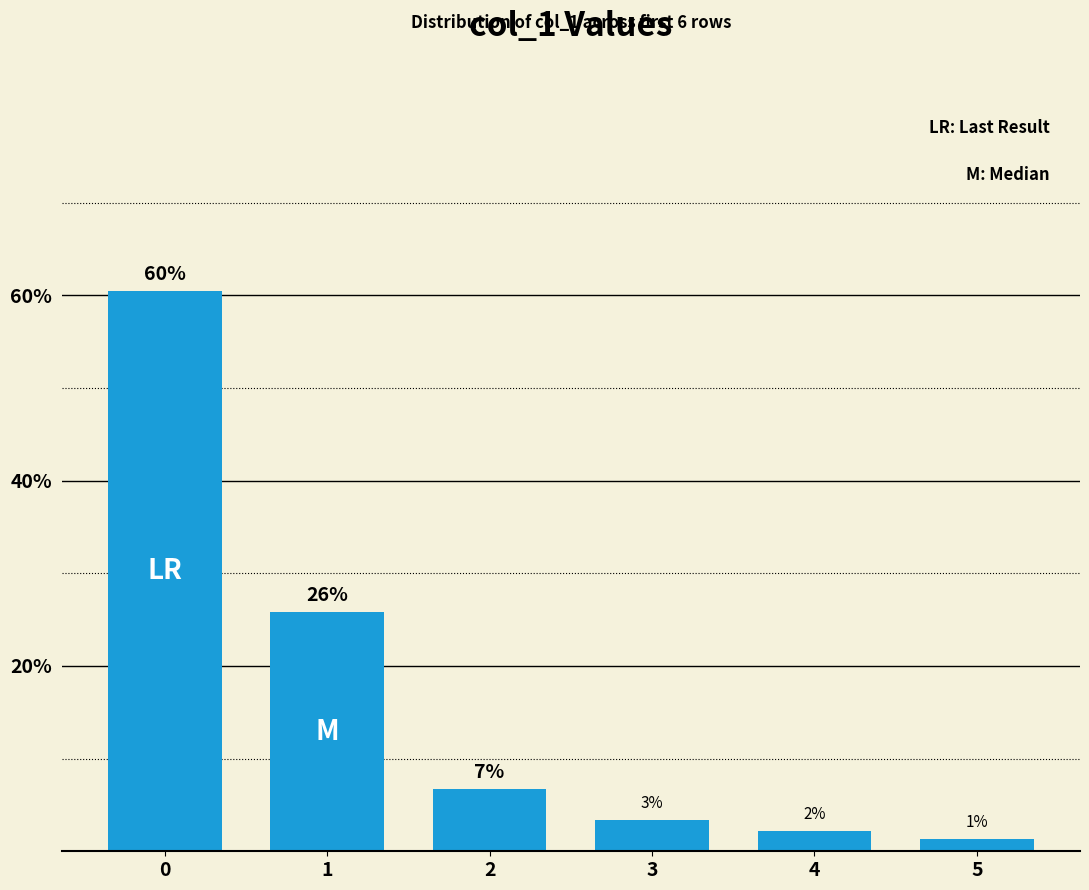

Is it true that the value at 0 is 97.8?

False